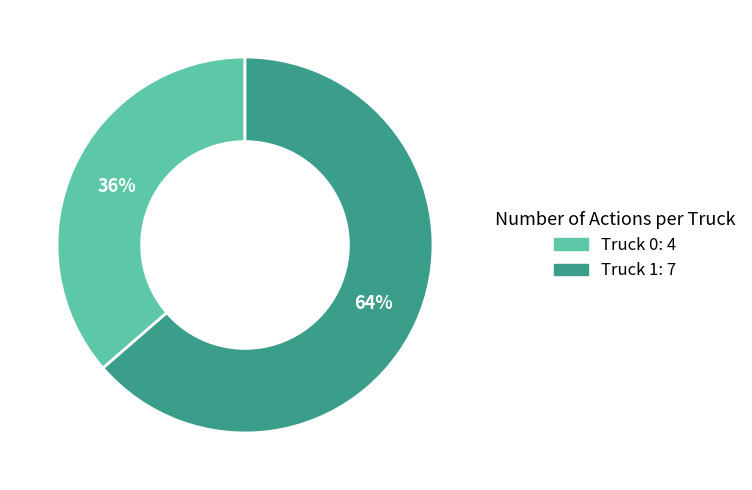

What is the majority slice?

Truck 1